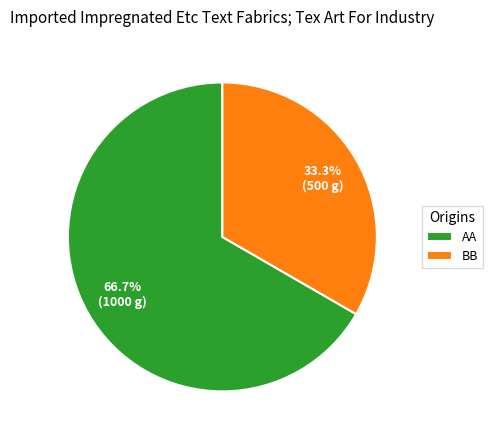

Between AA and BB, which is larger?

AA